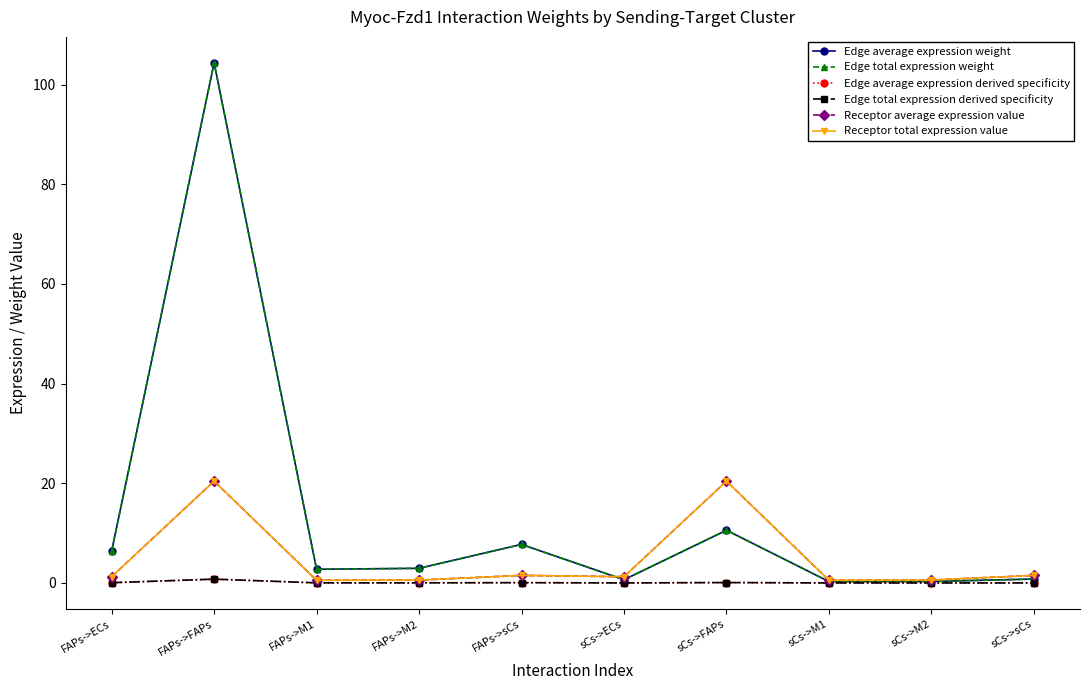

Does the chart have visible grid lines?

No